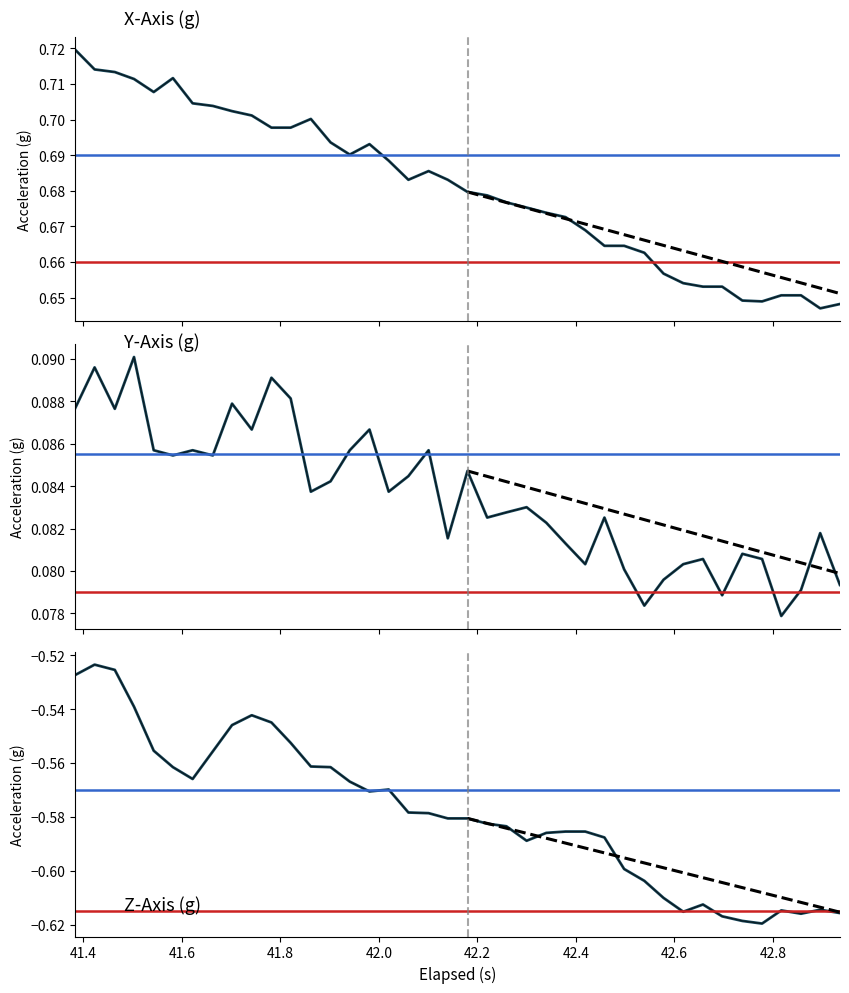

Reading left to right, list all the values displayed in this chart.

X-Axis (g): 0.7	0.7	0.7	0.7	0.7	0.7	0.7	0.7	0.7	0.7	0.7	0.7	0.7	0.7	0.7	0.7	0.7	0.7	0.7	0.7	0.7	0.7	0.7	0.7	0.7	0.7	0.7	0.7	0.7	0.7	0.7	0.7	0.7	0.7	0.6	0.6	0.7	0.7	0.6	0.6
Y-Axis (g): 0.1	0.1	0.1	0.1	0.1	0.1	0.1	0.1	0.1	0.1	0.1	0.1	0.1	0.1	0.1	0.1	0.1	0.1	0.1	0.1	0.1	0.1	0.1	0.1	0.1	0.1	0.1	0.1	0.1	0.1	0.1	0.1	0.1	0.1	0.1	0.1	0.1	0.1	0.1	0.1
Z-Axis (g): -0.5	-0.5	-0.5	-0.5	-0.6	-0.6	-0.6	-0.6	-0.5	-0.5	-0.5	-0.6	-0.6	-0.6	-0.6	-0.6	-0.6	-0.6	-0.6	-0.6	-0.6	-0.6	-0.6	-0.6	-0.6	-0.6	-0.6	-0.6	-0.6	-0.6	-0.6	-0.6	-0.6	-0.6	-0.6	-0.6	-0.6	-0.6	-0.6	-0.6